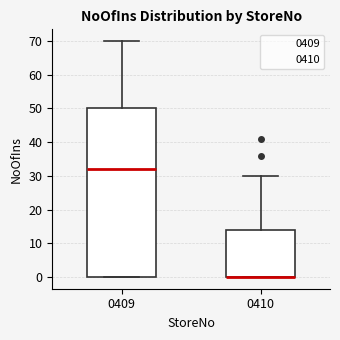

Which box is the tallest, from its lower edge to its upper edge?

0409